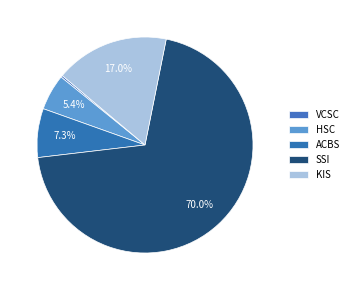

Does KIS account for over 50% of the chart?

No